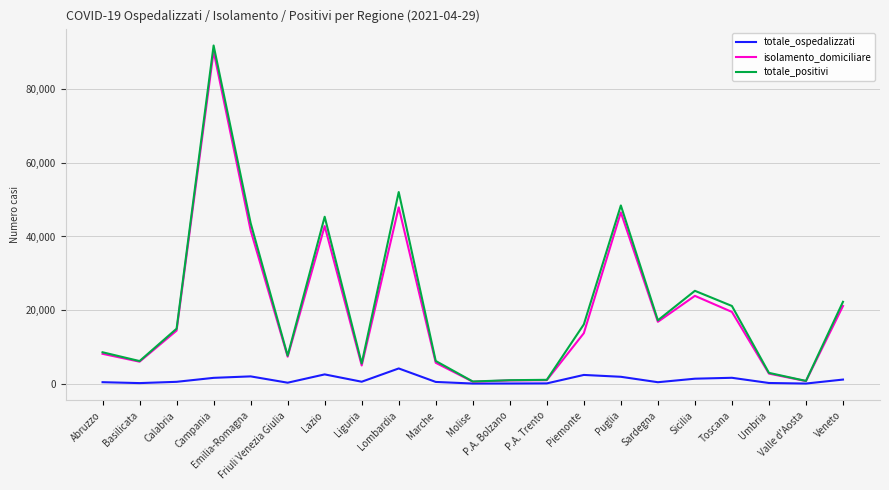

Where is the first local maximum for isolamento_domiciliare?

Campania